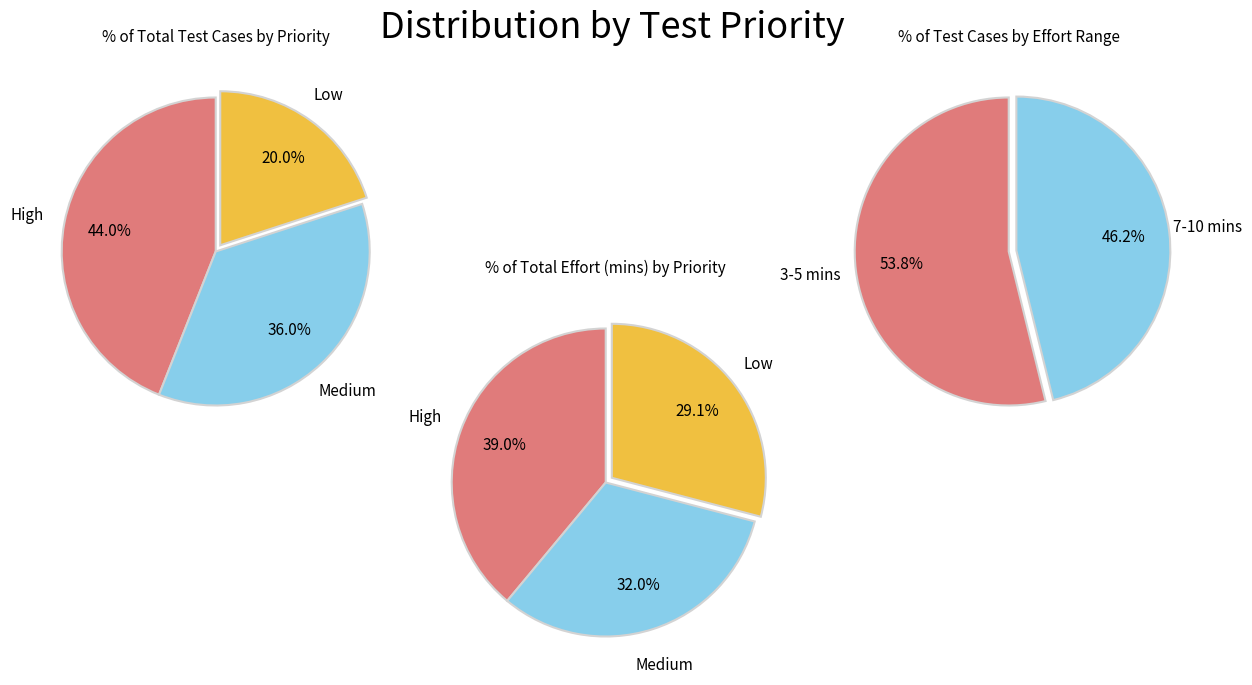

Is the sum of Low and Other greater than half?

No